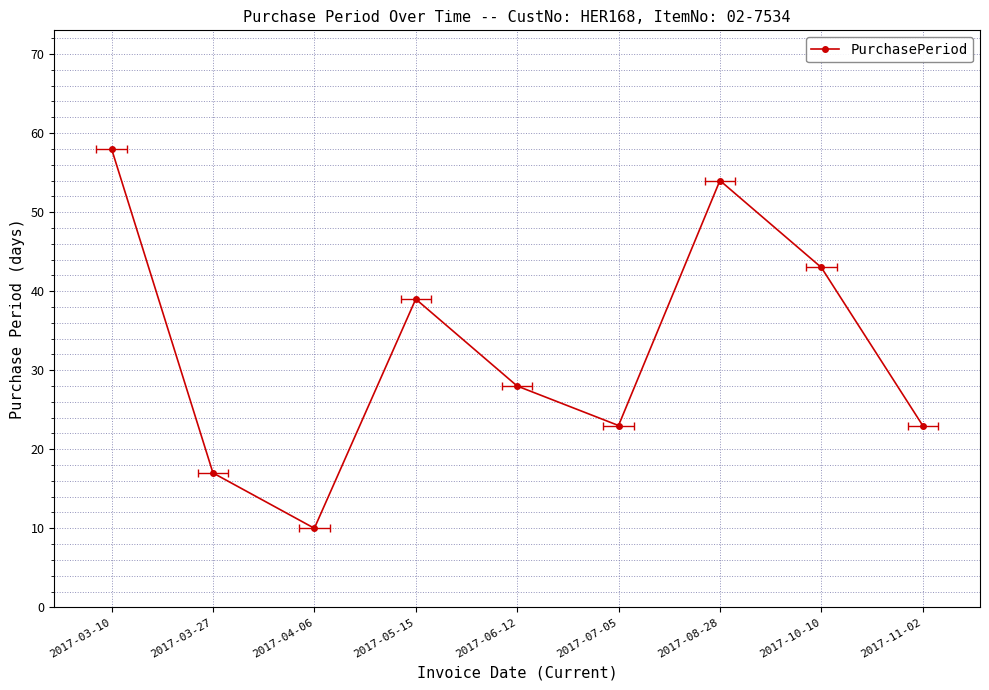

List the labels in order of value, largest first.

2017-03-10, 2017-08-28, 2017-10-10, 2017-05-15, 2017-06-12, 2017-07-05, 2017-11-02, 2017-03-27, 2017-04-06